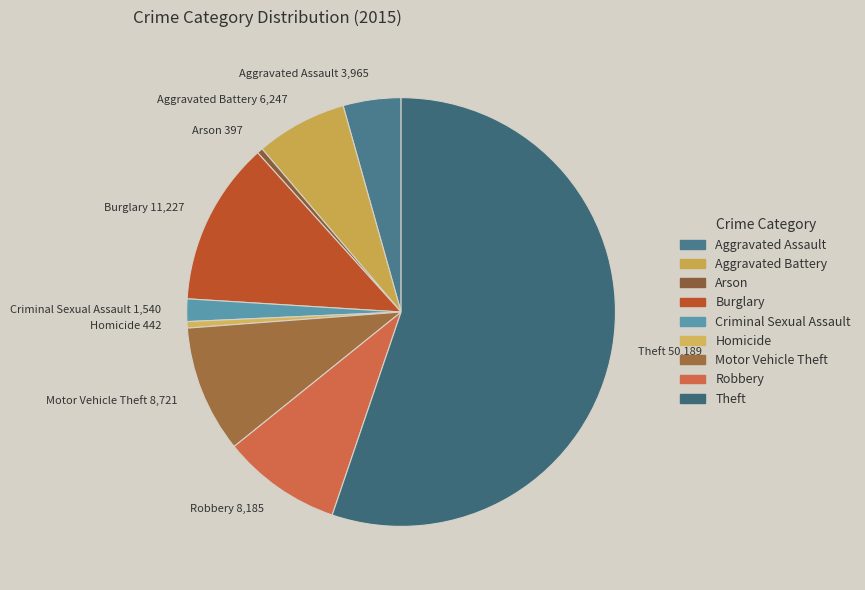

Is it true that Motor Vehicle Theft is 10% of the pie?

True